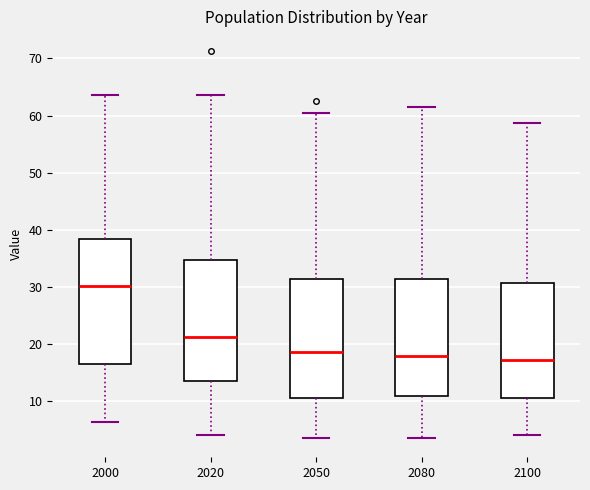

Reading left to right, read every box against the y-axis: the position of its median line, the range the box covers, and the ends of its whiskers. The values are not printed on the chart, so give them approximately, as read against the axis.

2000: median 30, box 17 to 38, whiskers 6 to 64
2020: median 21, box 14 to 35, whiskers 4 to 64
2050: median 19, box 11 to 31, whiskers 4 to 60
2080: median 18, box 11 to 31, whiskers 4 to 62
2100: median 17, box 11 to 31, whiskers 4 to 59